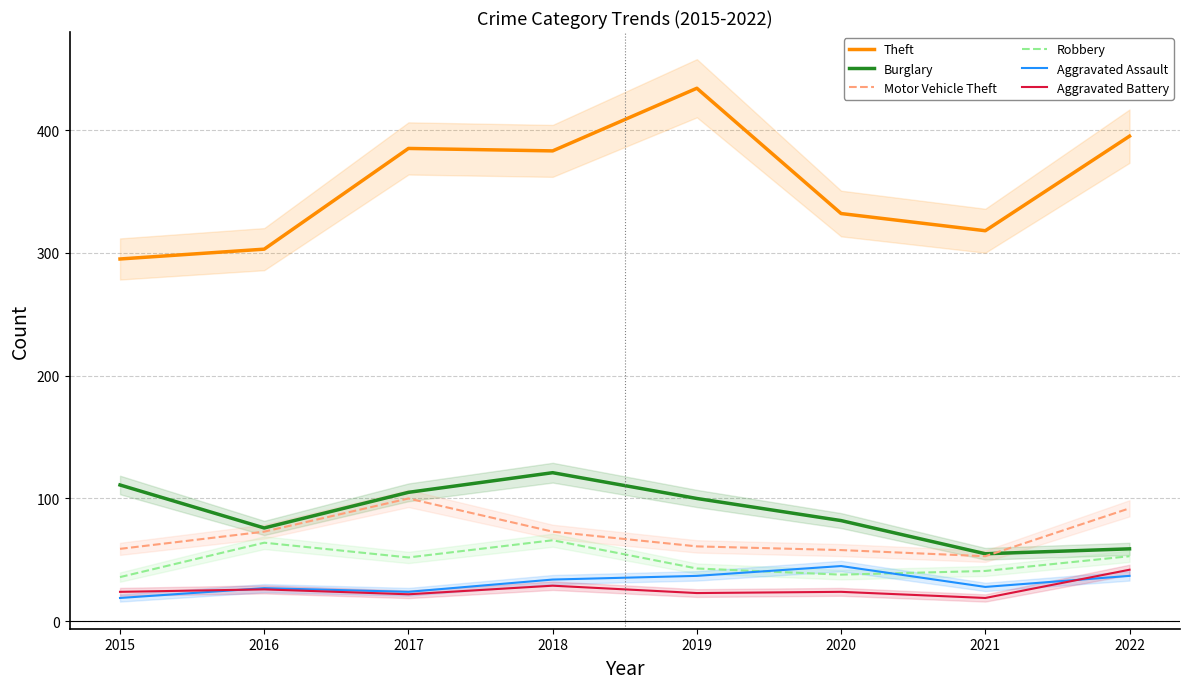

In Aggravated Battery, how many points are lower than both neighbors (excluding endpoints)?

3